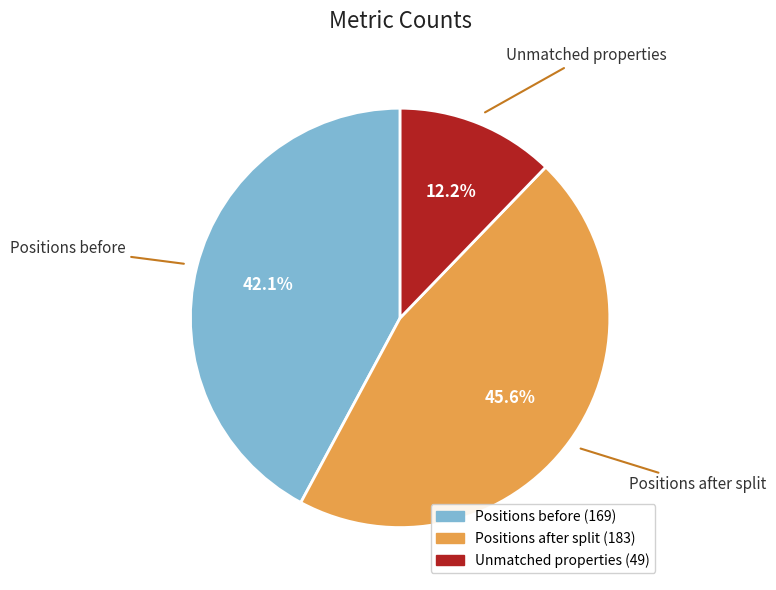

Approximately how many times larger is the value at Unmatched properties compared to Positions before?

0.3